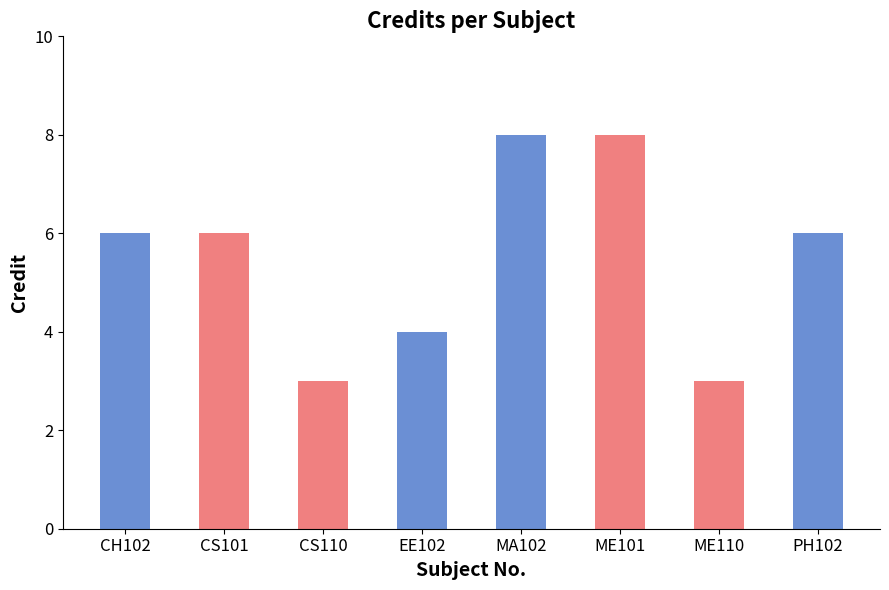

Approximately how many times larger is the value at CS110 compared to ME101?

0.4